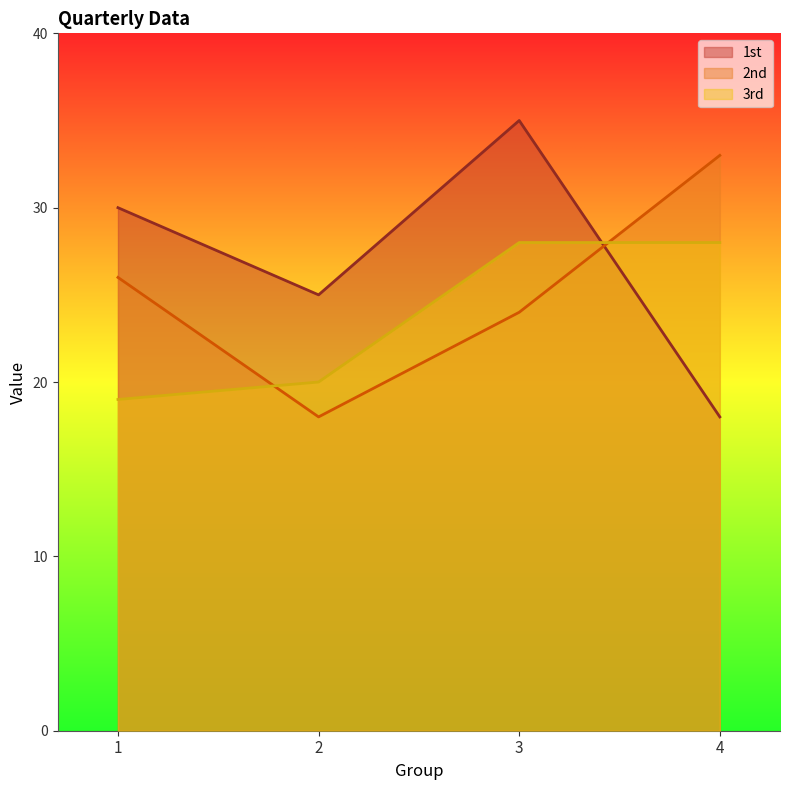

Between which two adjacent categories do 1st and 3rd first intersect?

3 and 4